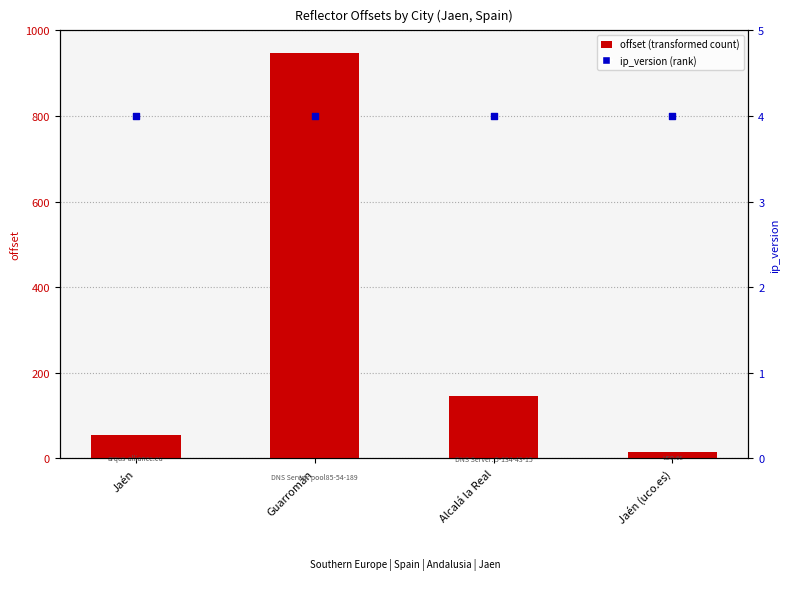

At which category is the sum across all series the highest?

Guarromán